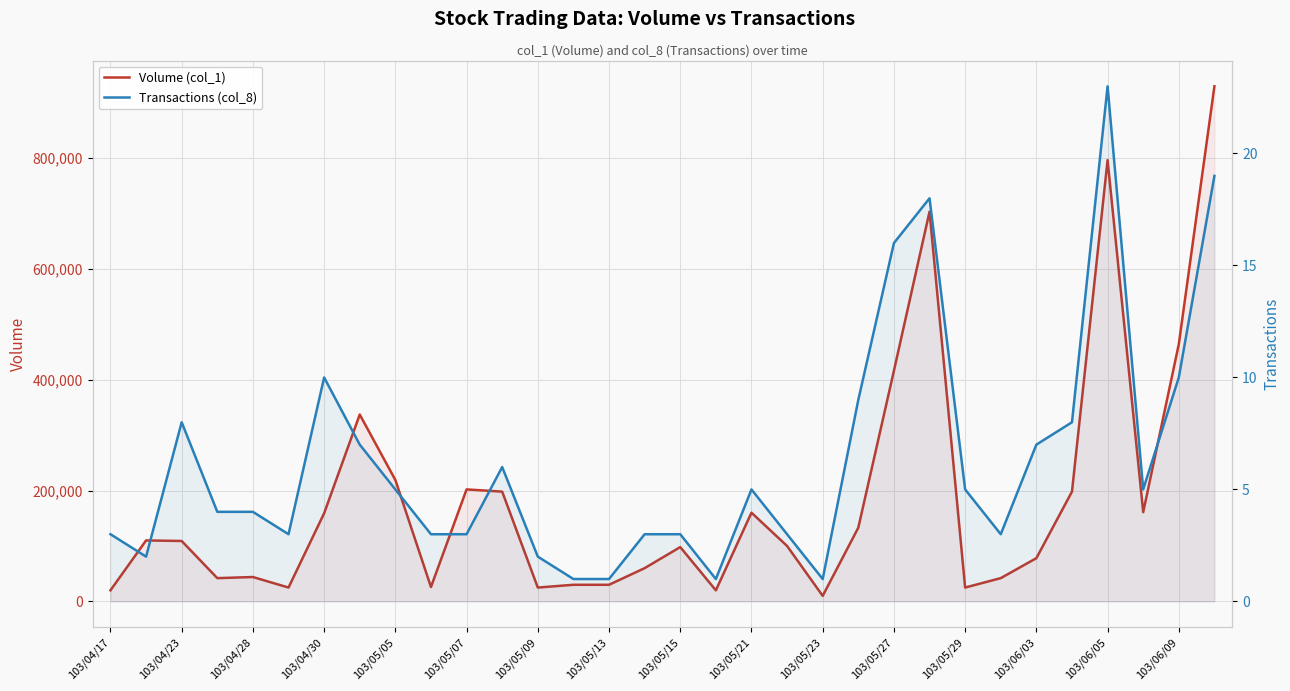

The value of Transactions (col_8) at 103/05/09 is 3. True or false?

False